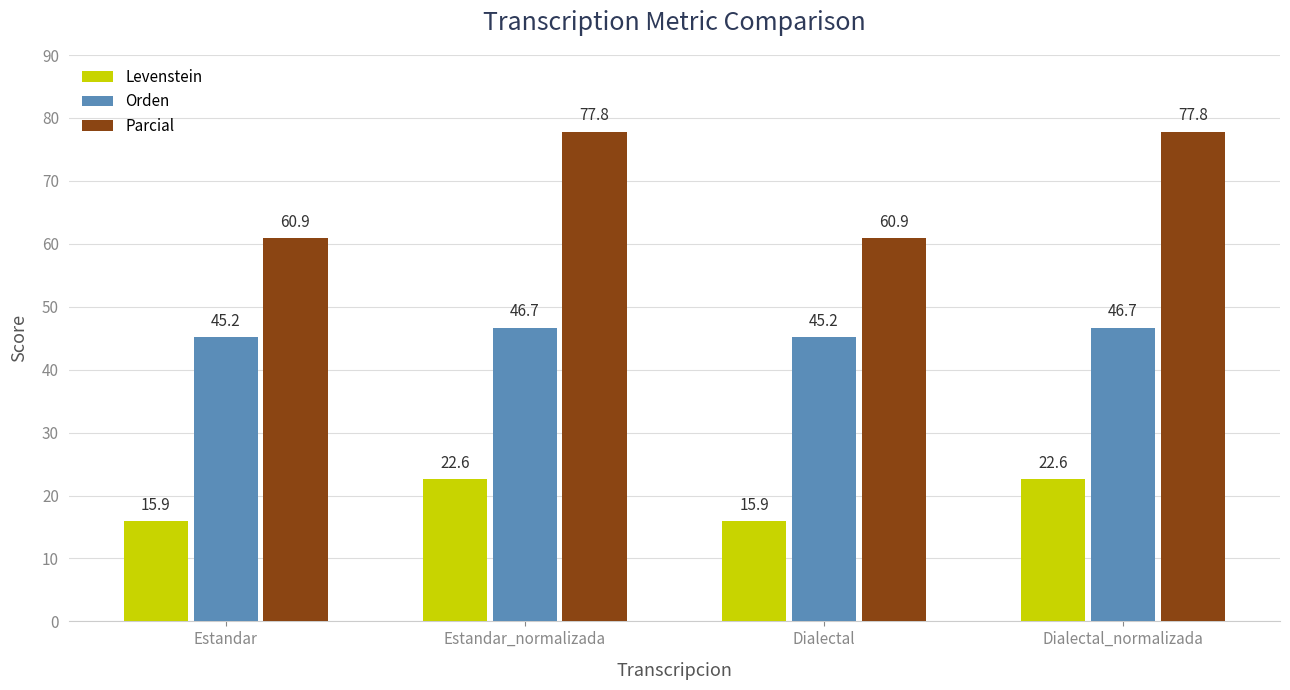

Rank the series by their average value, from highest to lowest.

Parcial, Orden, Levenstein